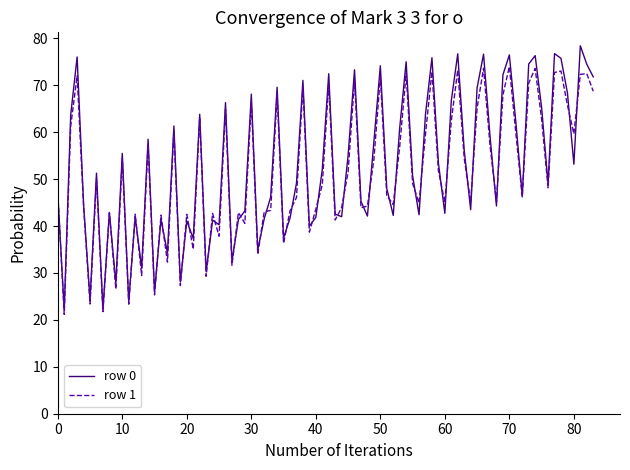

What are all the series names shown in the legend?

row 0, row 1